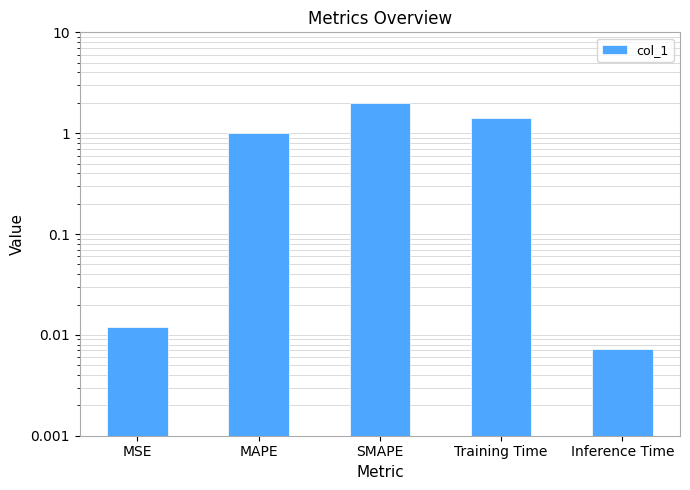

Where is the data nearest to the value 1?

MAPE